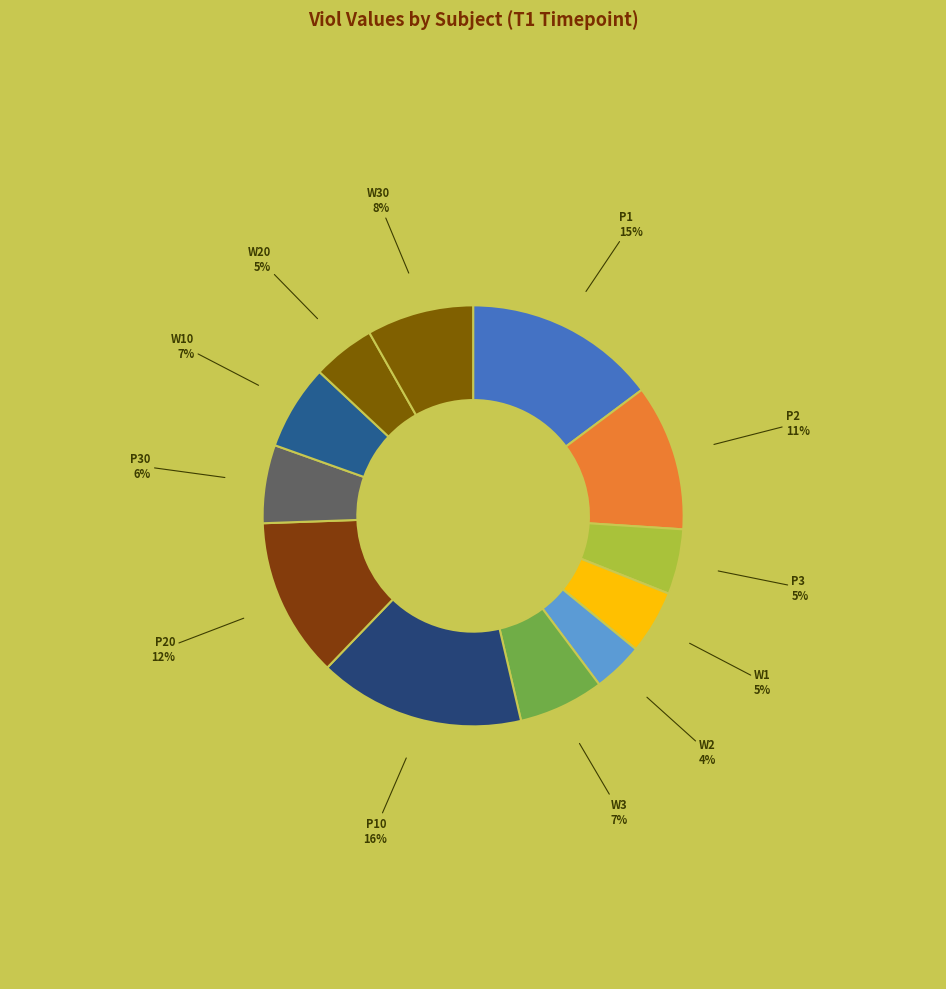

How many segments does this pie chart have?

12